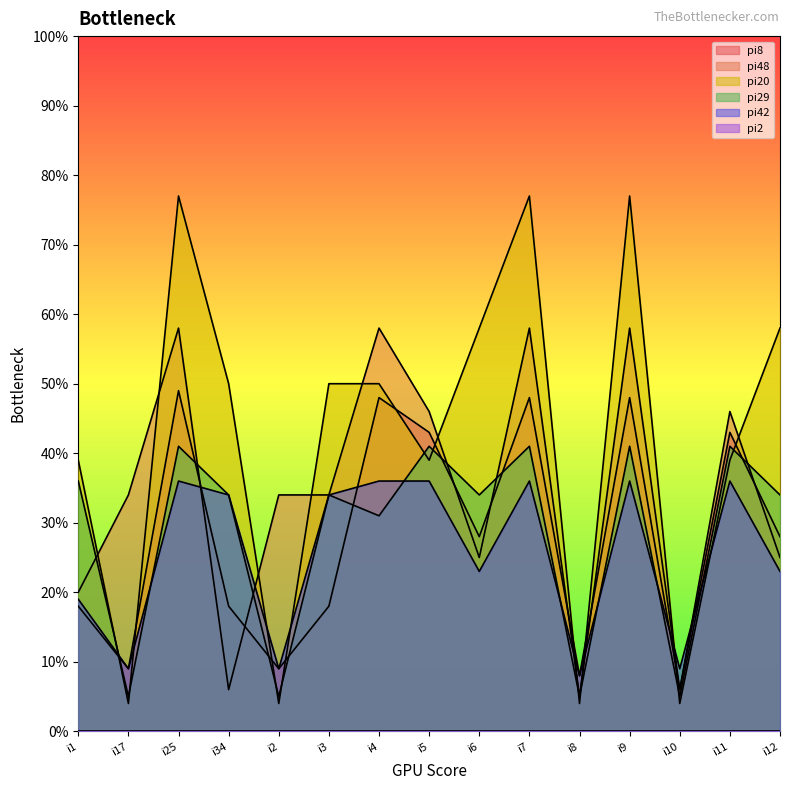

After their last crossing, which series has the higher values: pi48 or pi42?

pi48